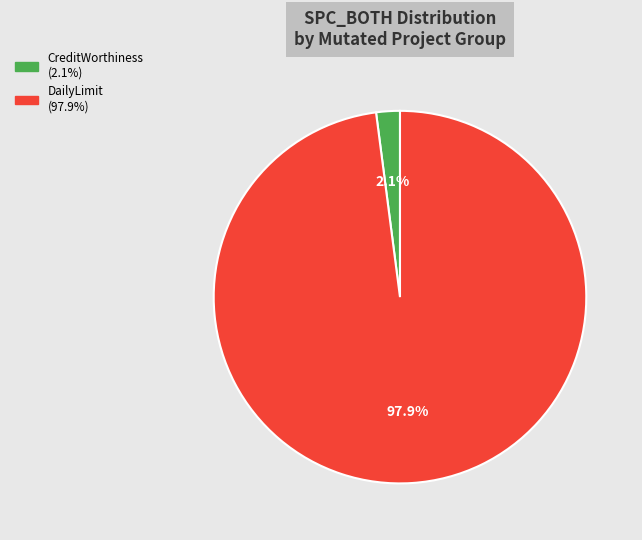

Is there any slice that represents more than half of the pie?

Yes